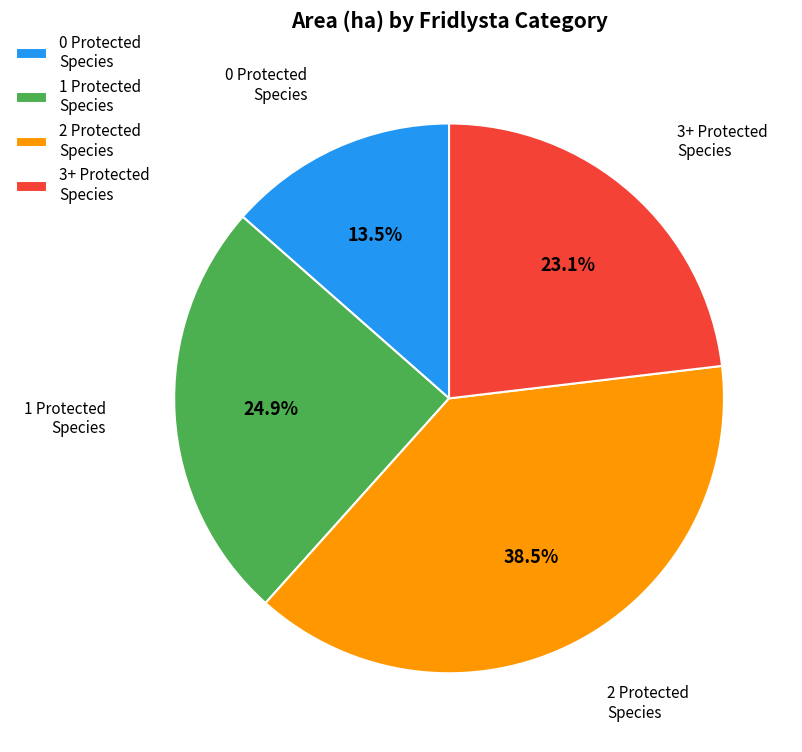

How much of the chart is everything except 2 Protected Species?

61.5%